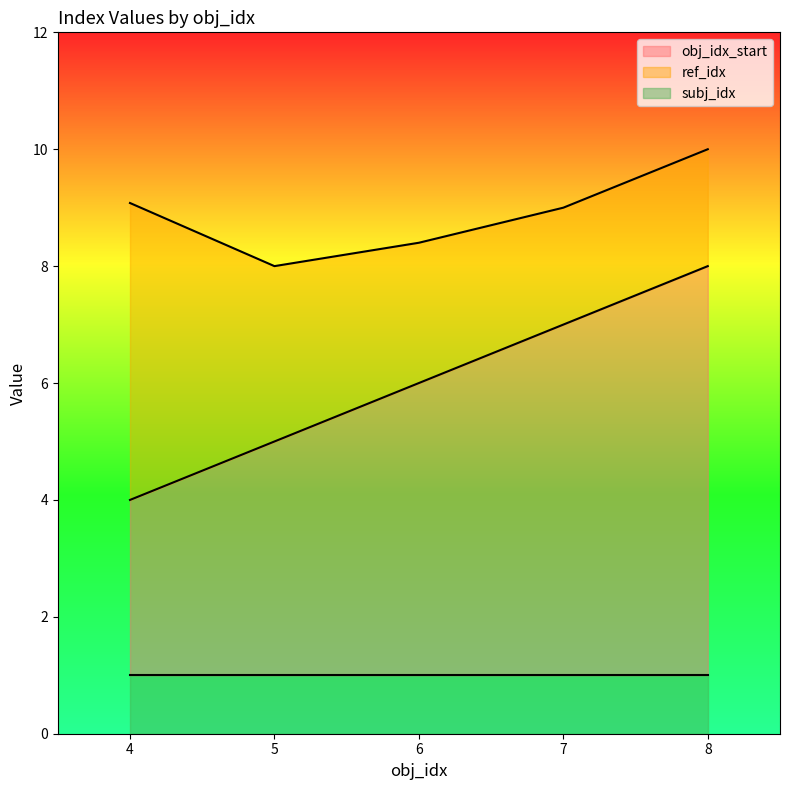

How many lines are shown in the chart?

3